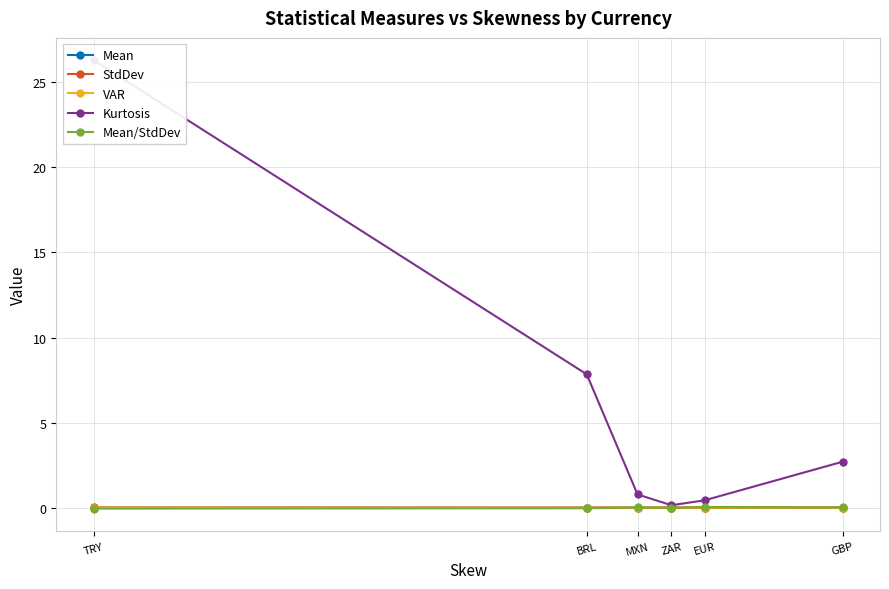

Where is VAR nearest to the value 0?

EUR